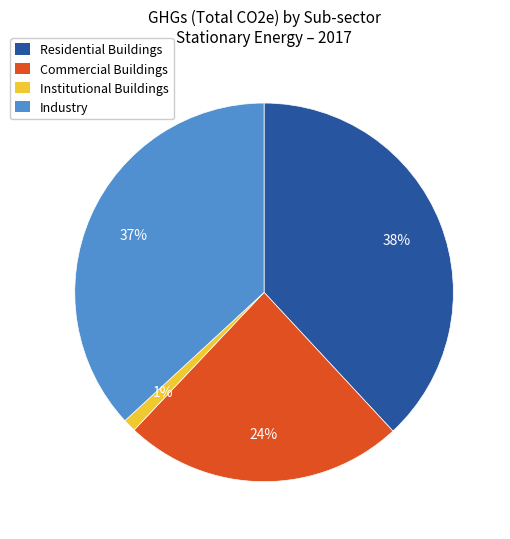

To the nearest percent, what is the average slice percentage?

25%